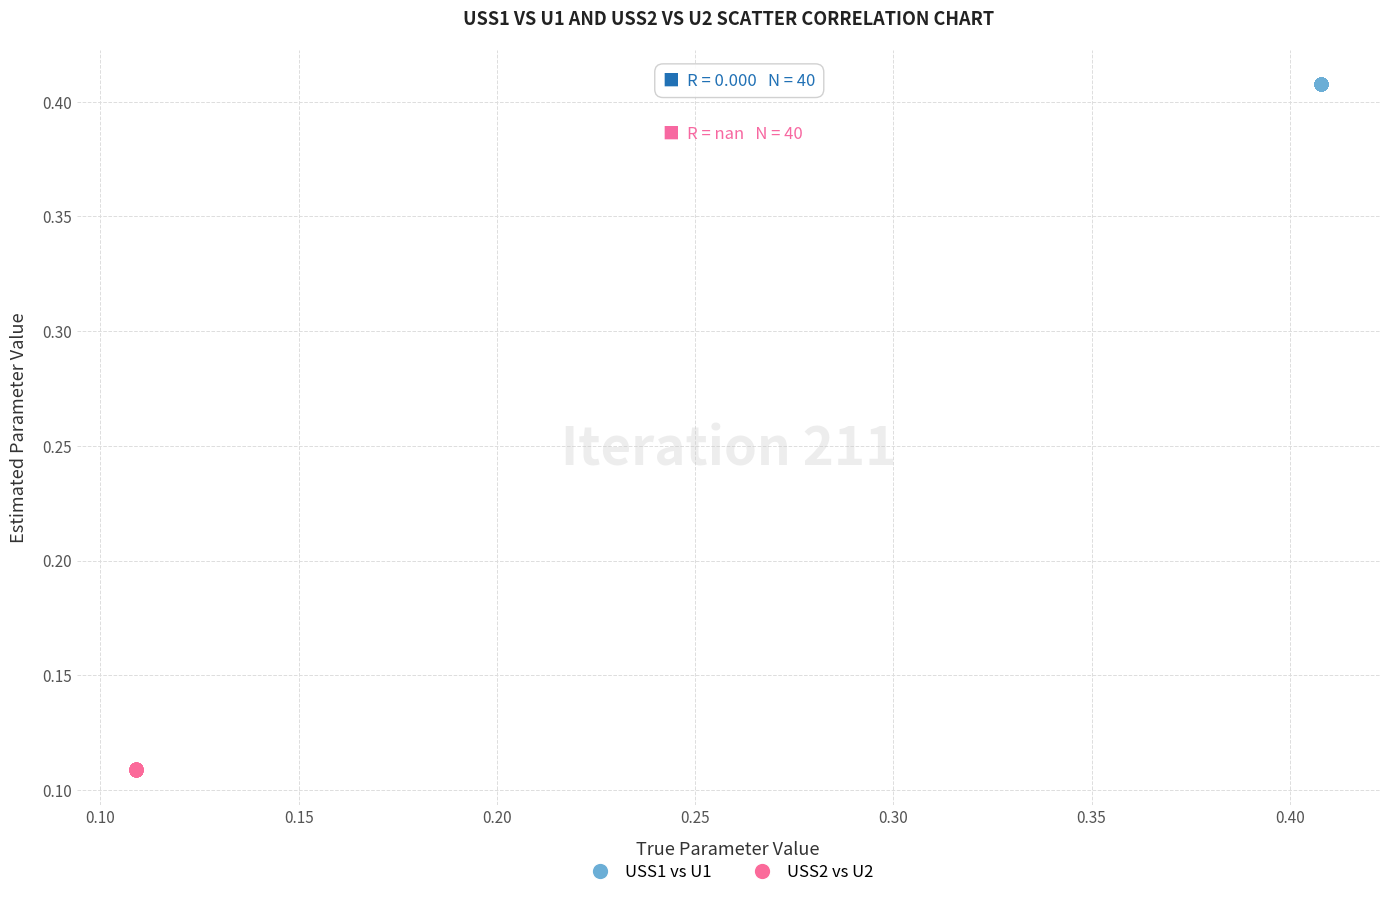

Which series reaches the maximum Y coordinate?

USS1 vs U1